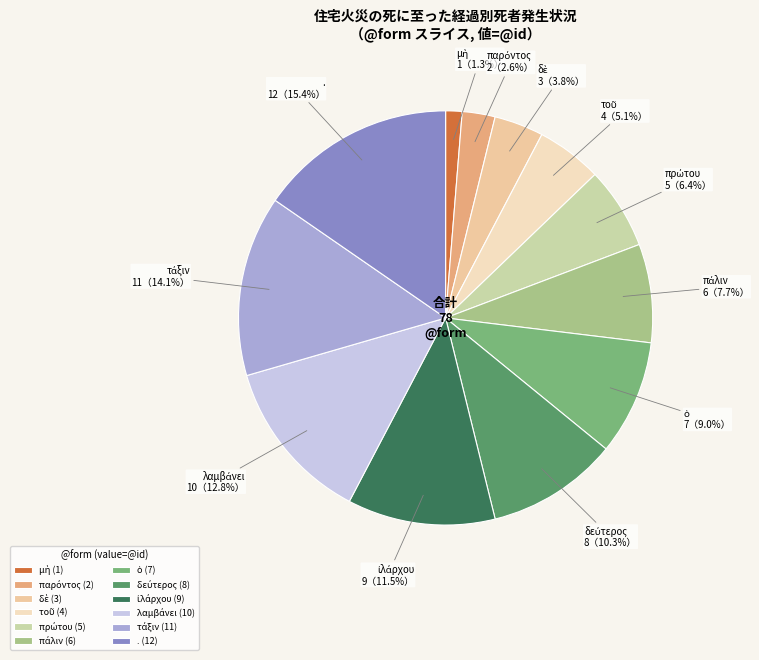

What percentage is NOT represented by .?

84.6%